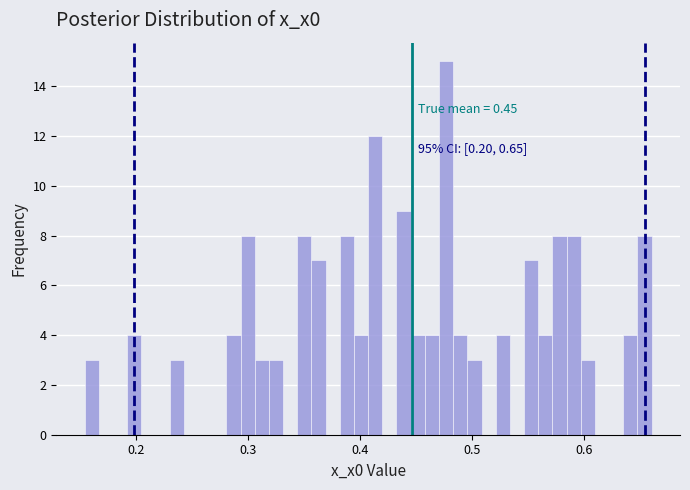

Around what value on the x-axis is the tallest bar? Give the approximate position of its centre, as read against the axis.

0.48